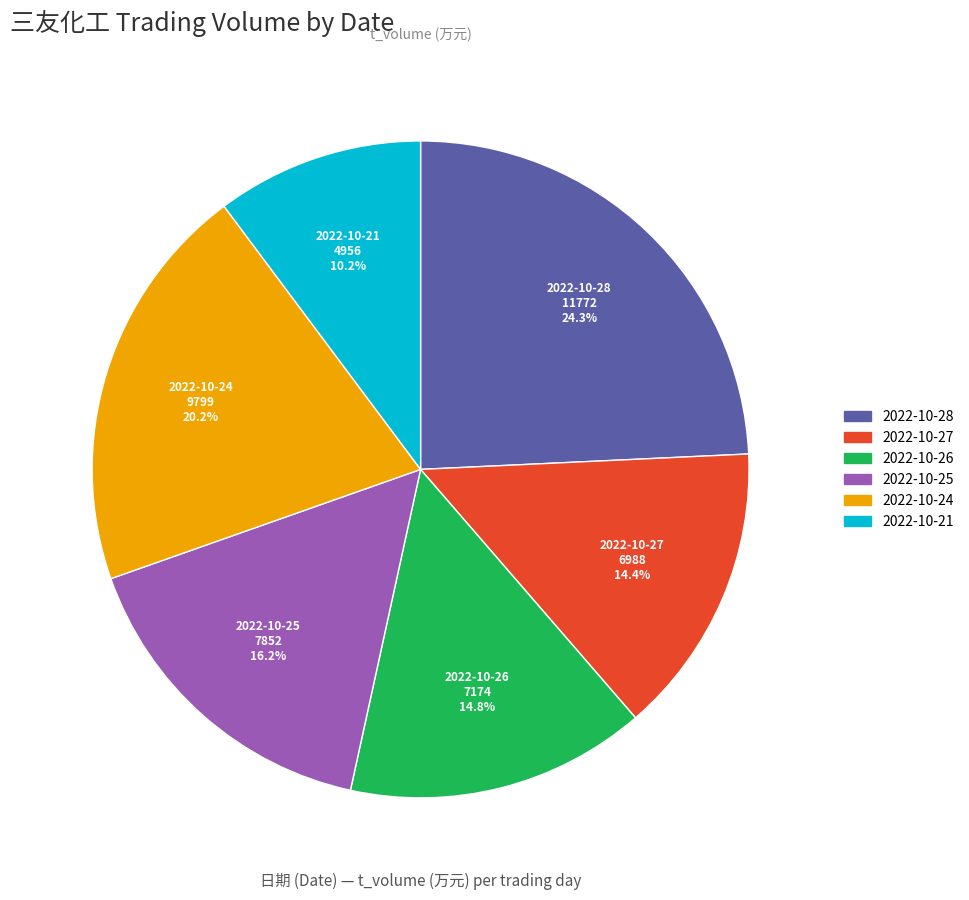

Count the number of slices in the pie.

6